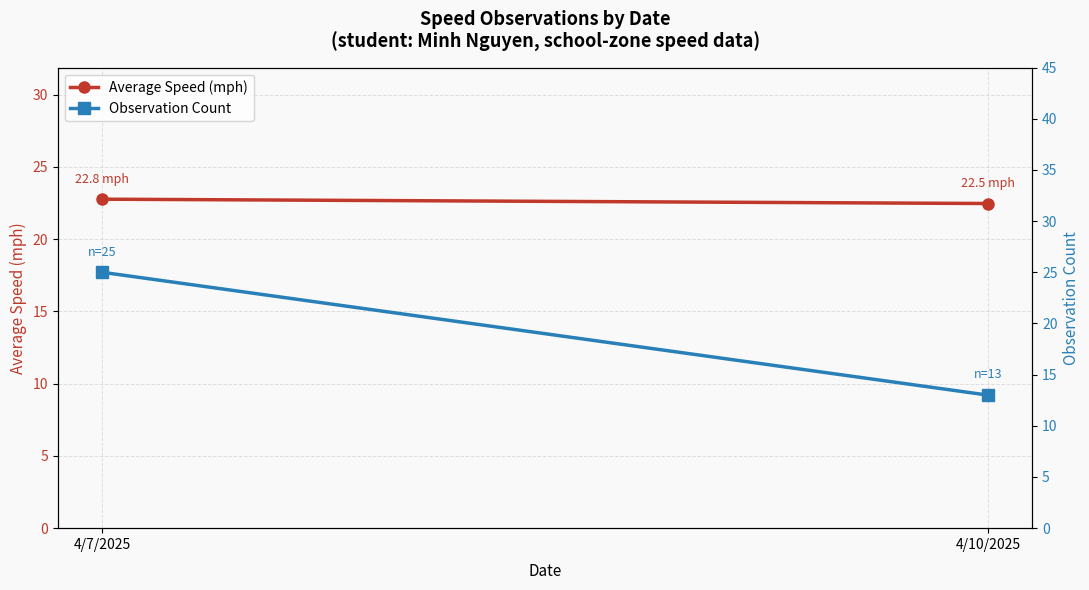

What is the lowest value of the Observation Count series?

13.0